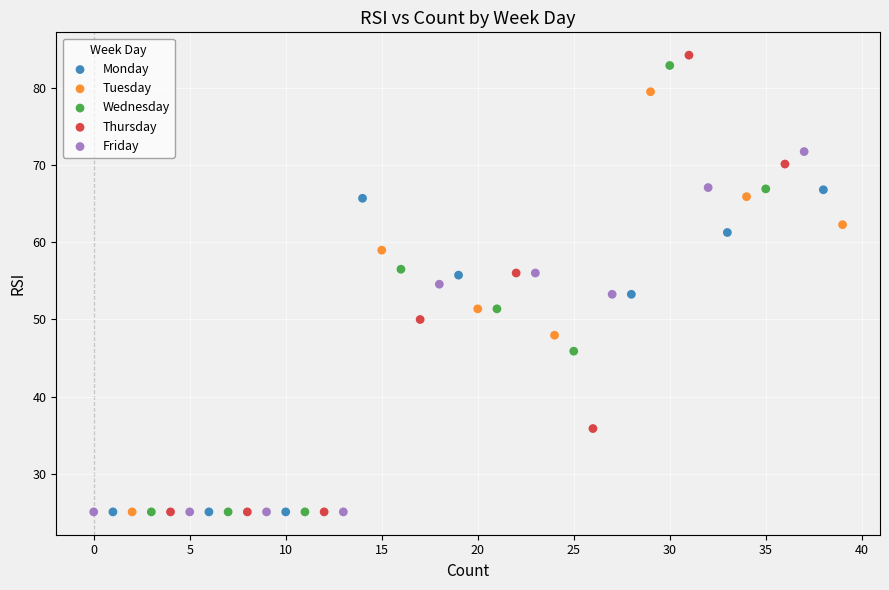

Which series reaches the maximum Y coordinate?

Thursday